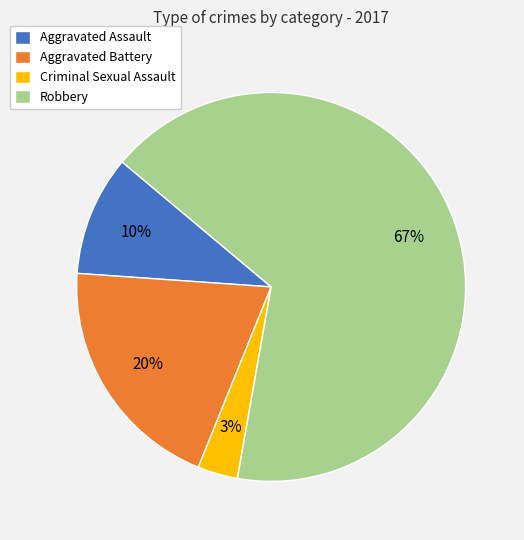

Count the number of slices in the pie.

4